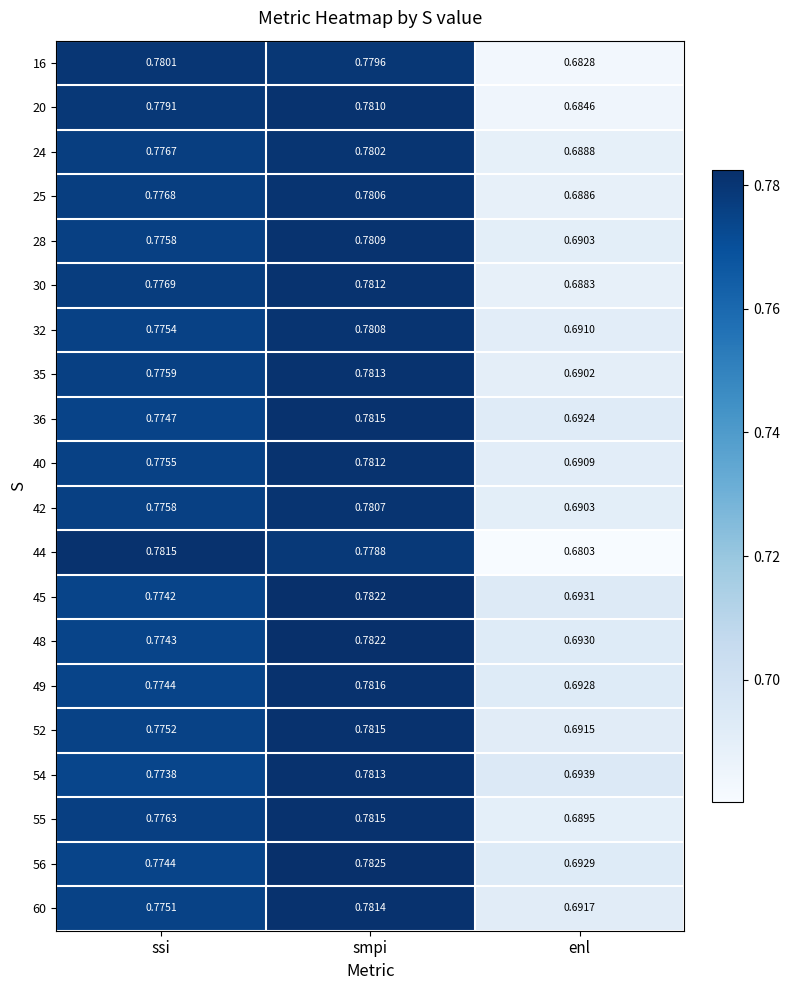

Which series has the largest total across all categories?

56